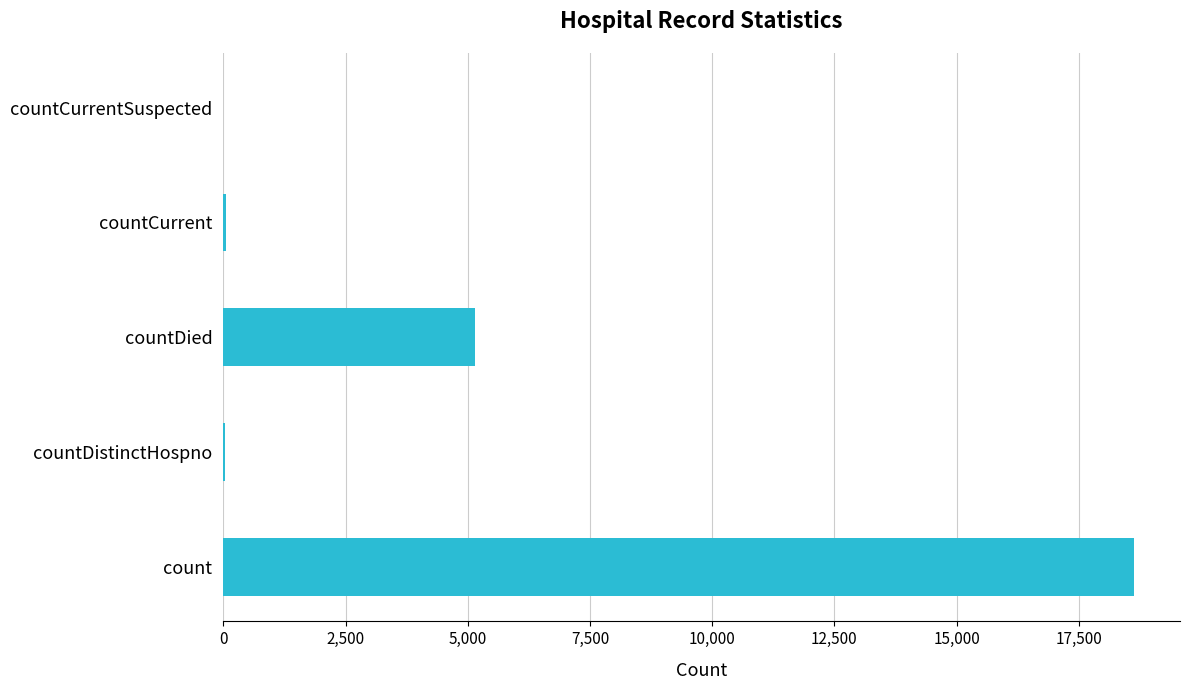

How many data points does each series have?

5